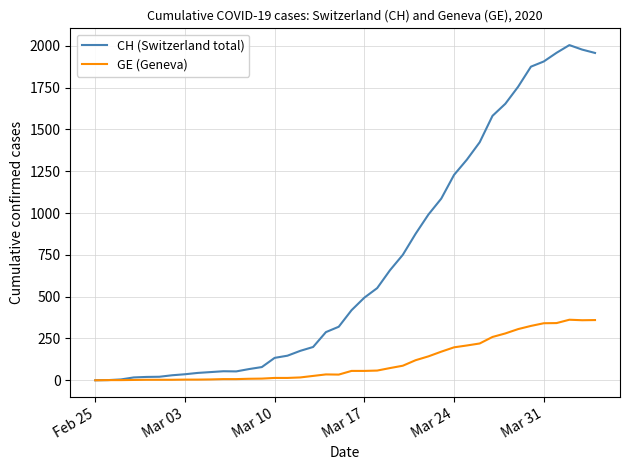

List the series in order of their overall mean, lowest first.

GE (Geneva), CH (Switzerland total)